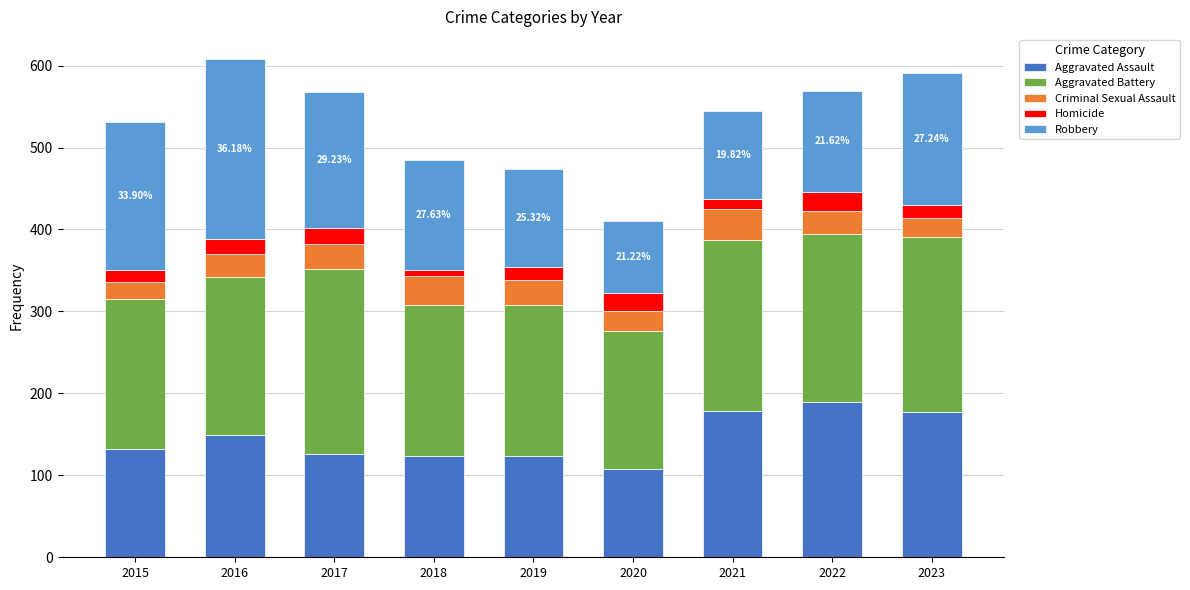

Where is Aggravated Assault nearest to the value 149?

2016